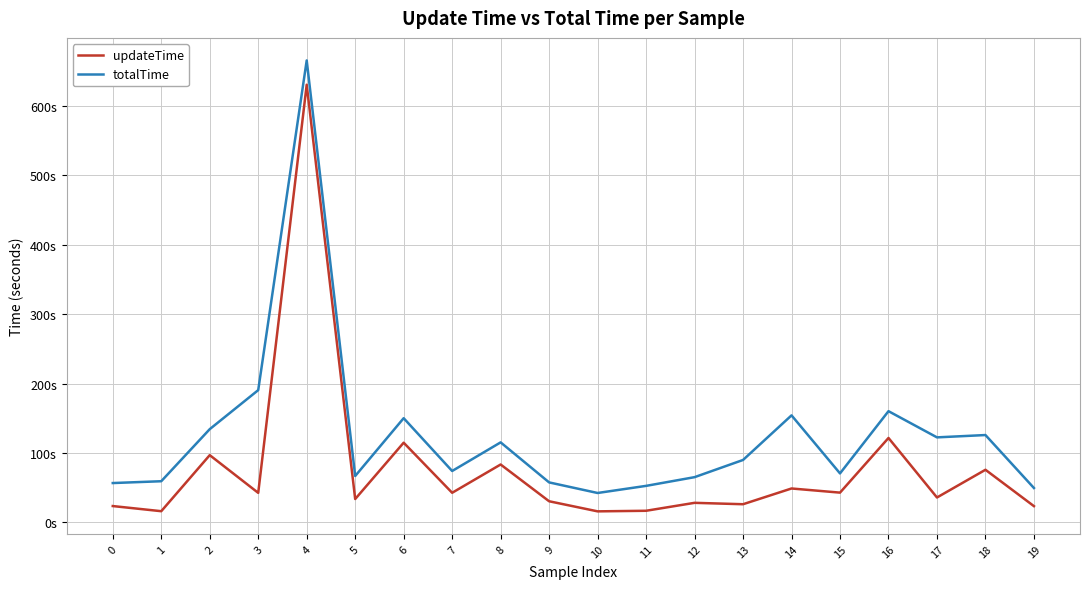

Which label corresponds to the largest value in the chart?

4